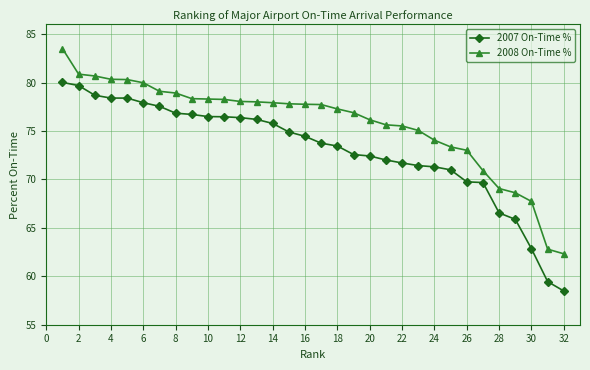

True or false: 2008 On-Time % and 2007 On-Time % cross at least once.

False